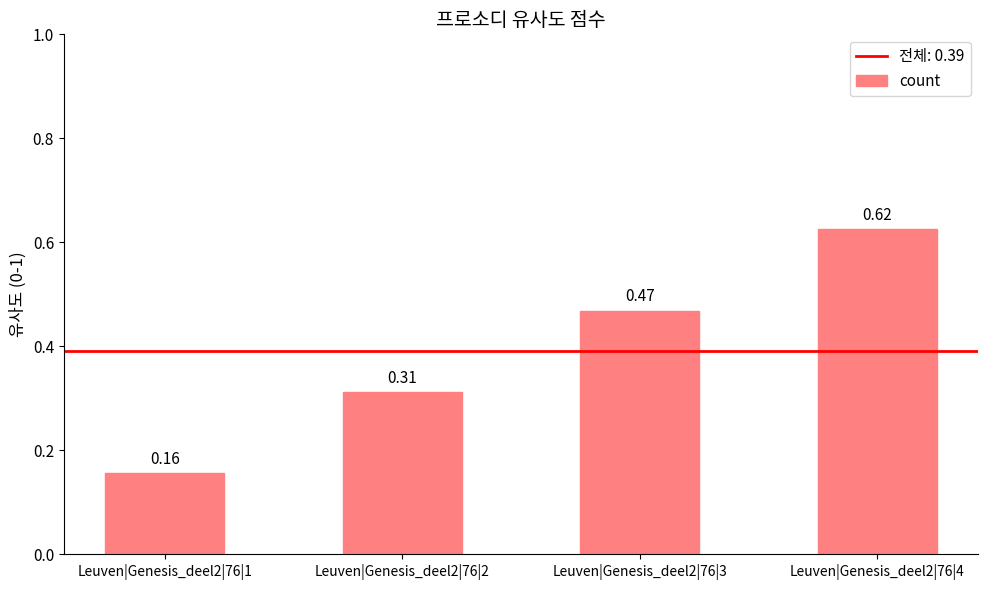

Does the chart contain any negative values?

No